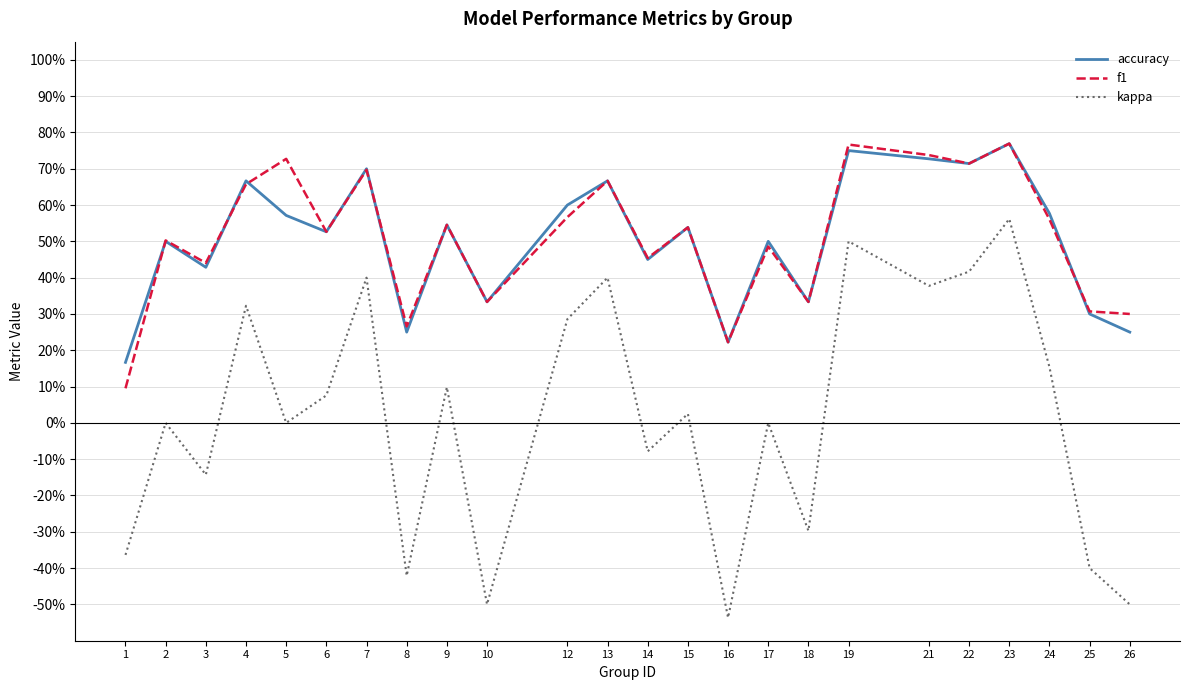

Where does the kappa series first go above 0?

4